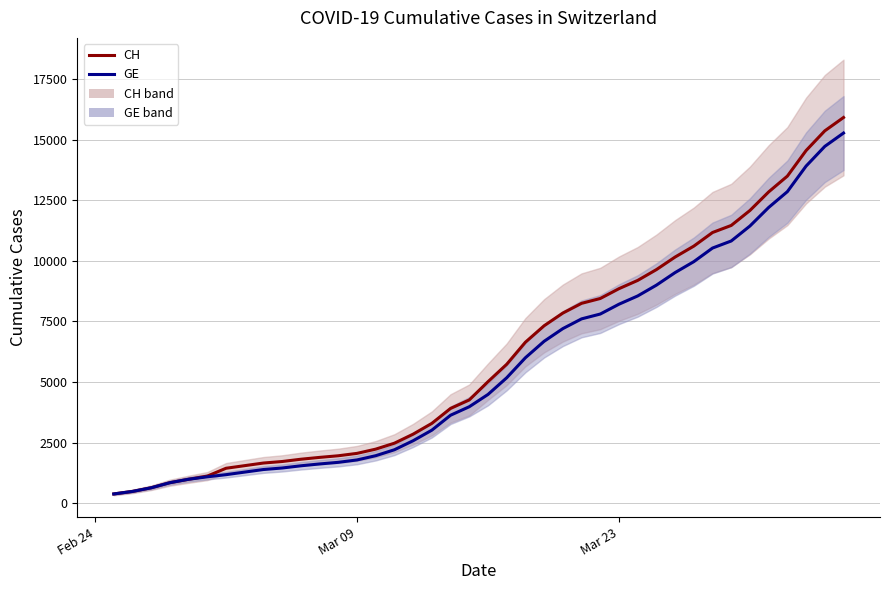

At which label does CH reach its minimum?

Feb 24